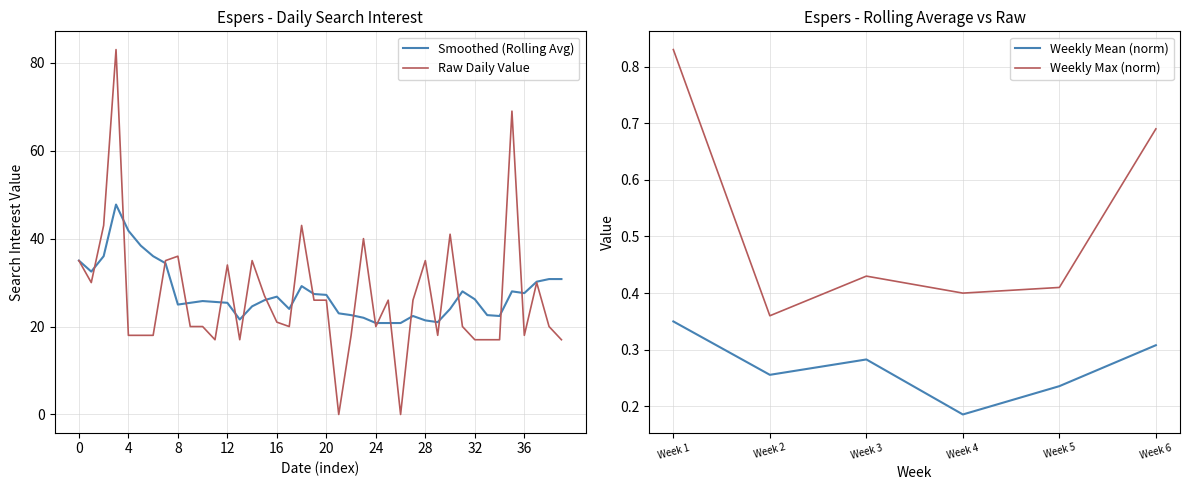

True or false: there are more than 2 points higher than both neighbors.

True